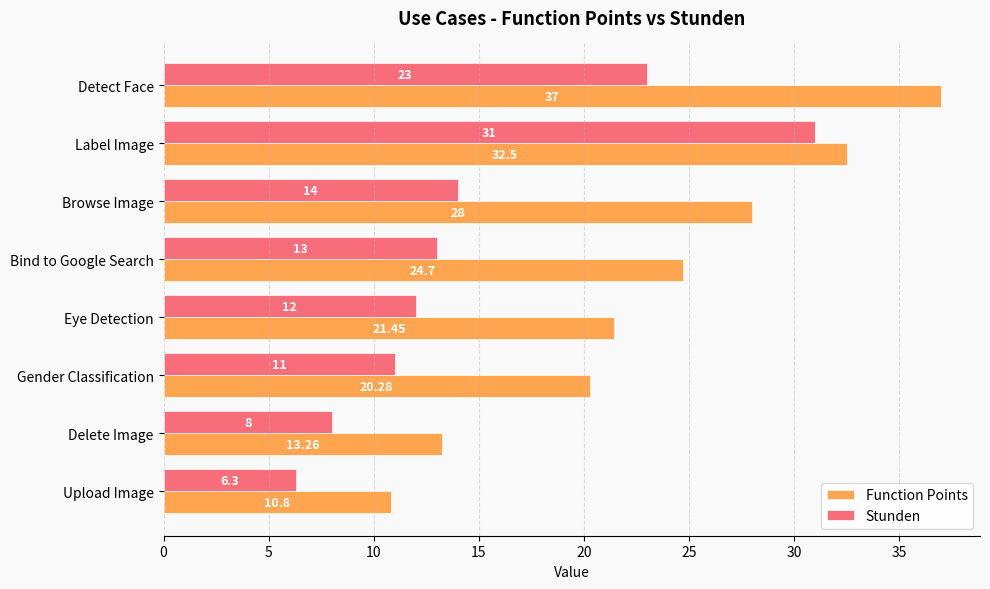

Which series has the largest total across all categories?

Function Points